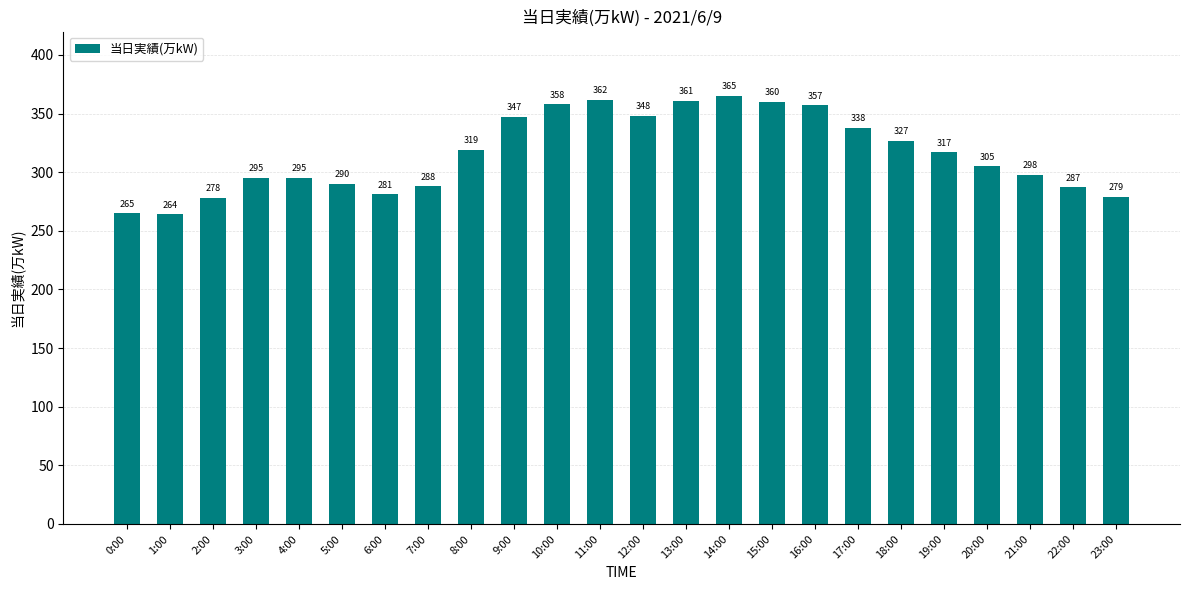

What is the difference between the values at 15:00 and 1:00?

96